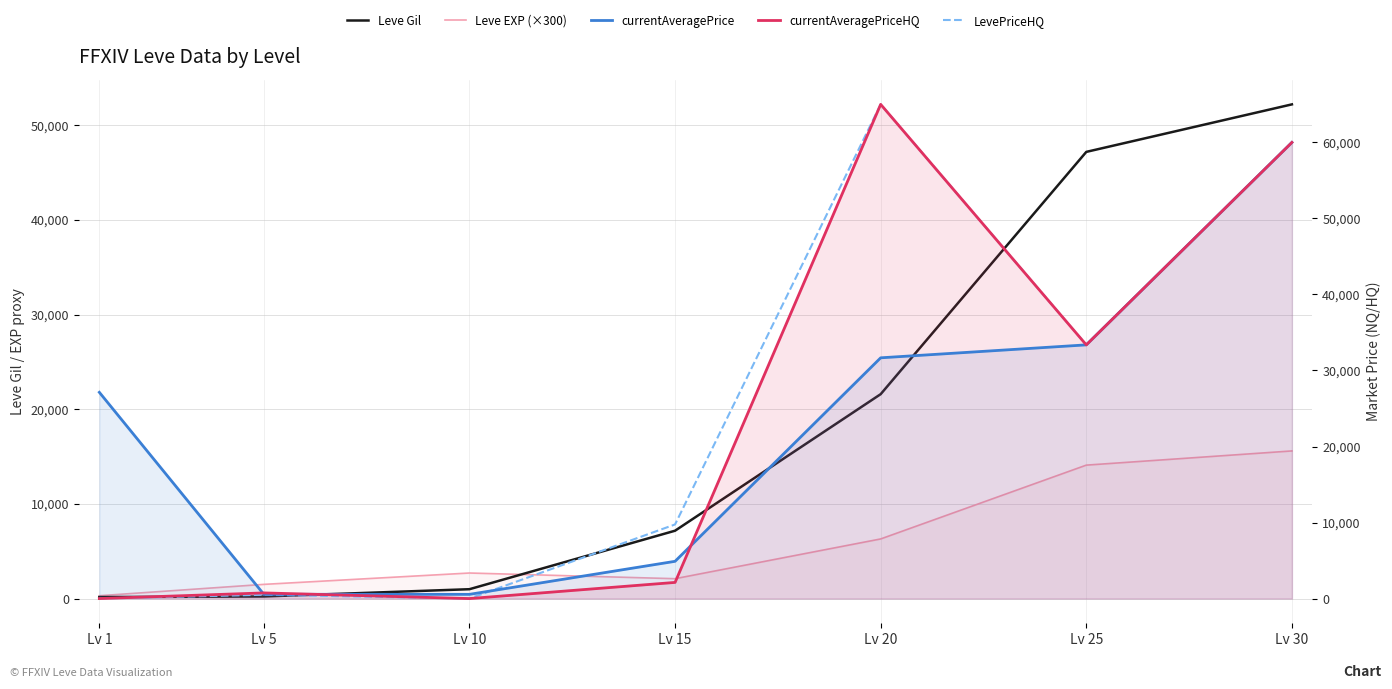

Which category has the lowest value across all series?

Lv 1